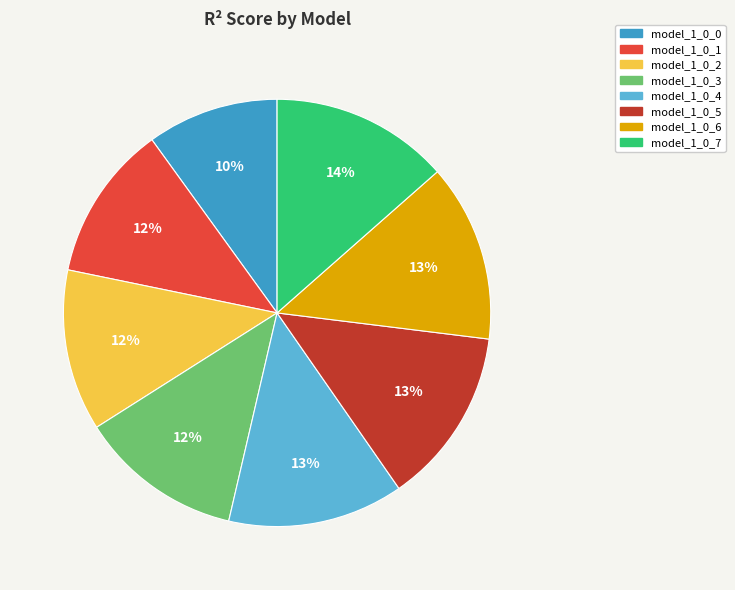

Count the number of slices in the pie.

8